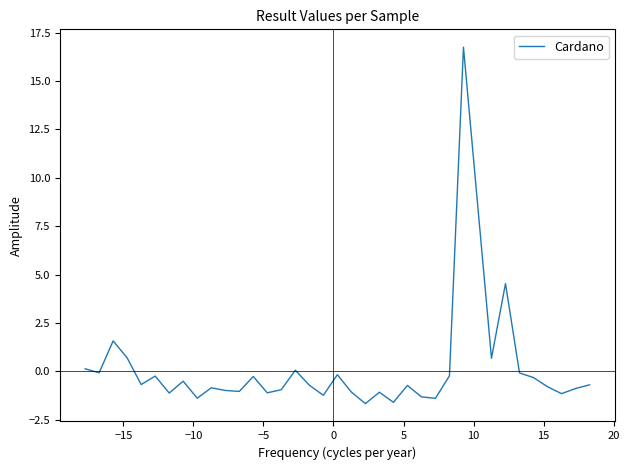

Does the chart have visible grid lines?

No